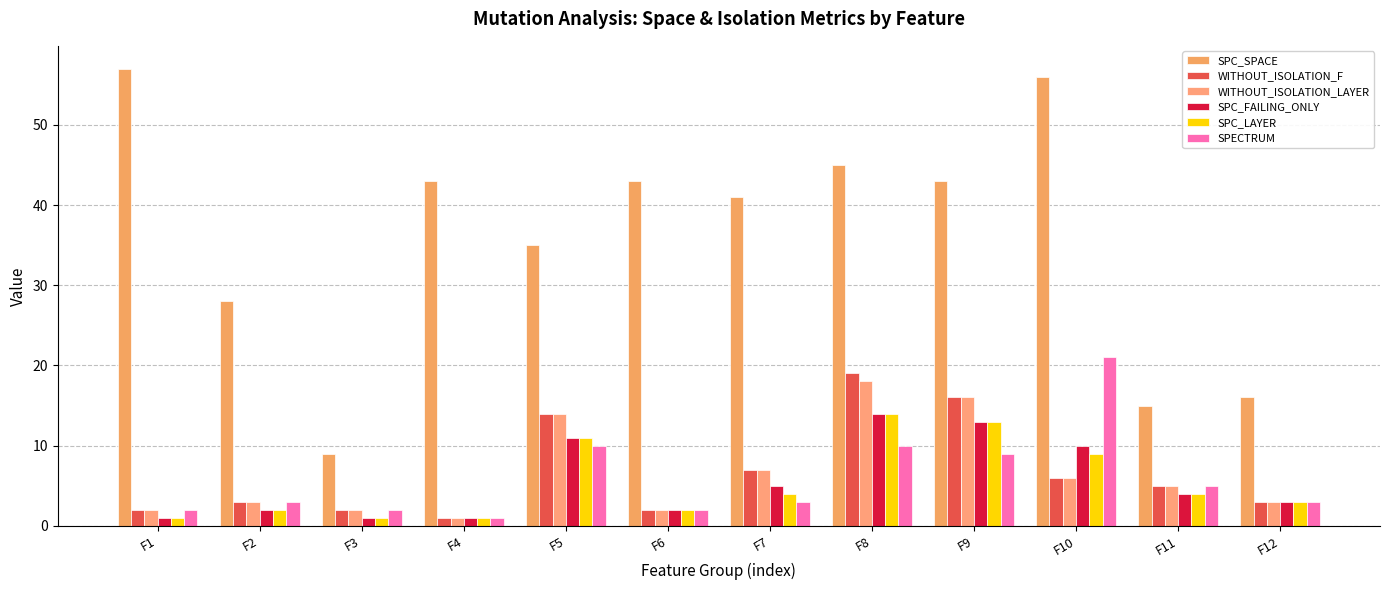

How many series are shown in this chart?

6